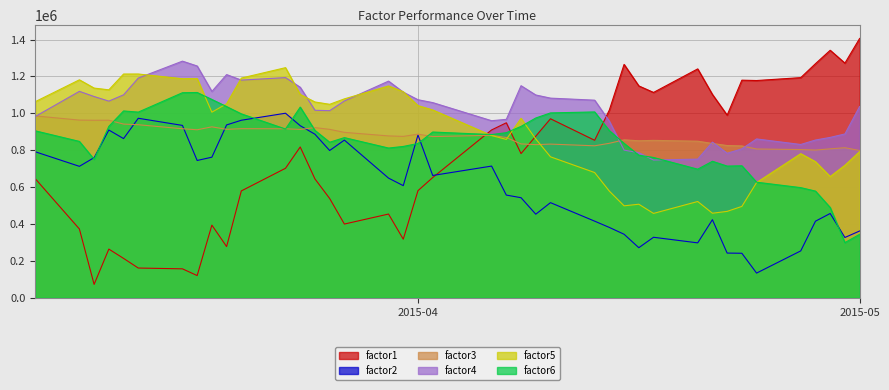

What is the sum of all factor6 values?

33483211.4